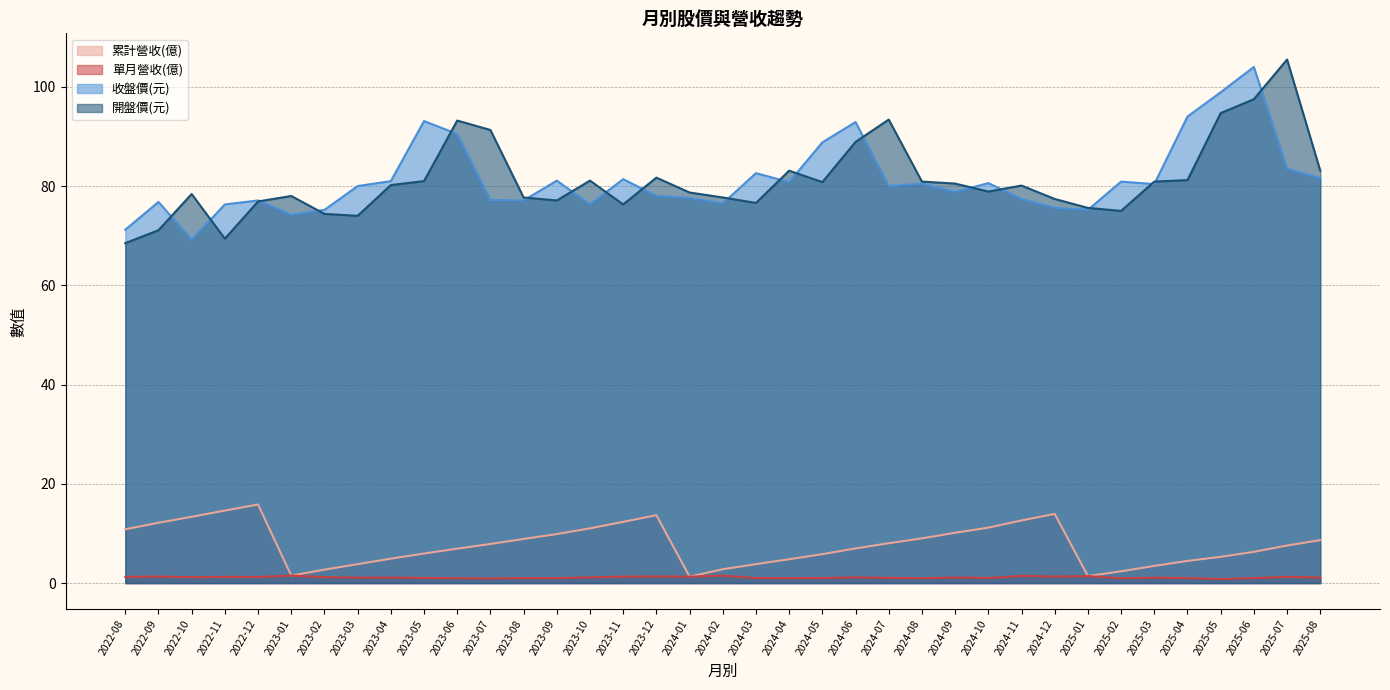

What are all the series names shown in the legend?

累計營收(億), 單月營收(億), 收盤價(元), 開盤價(元)